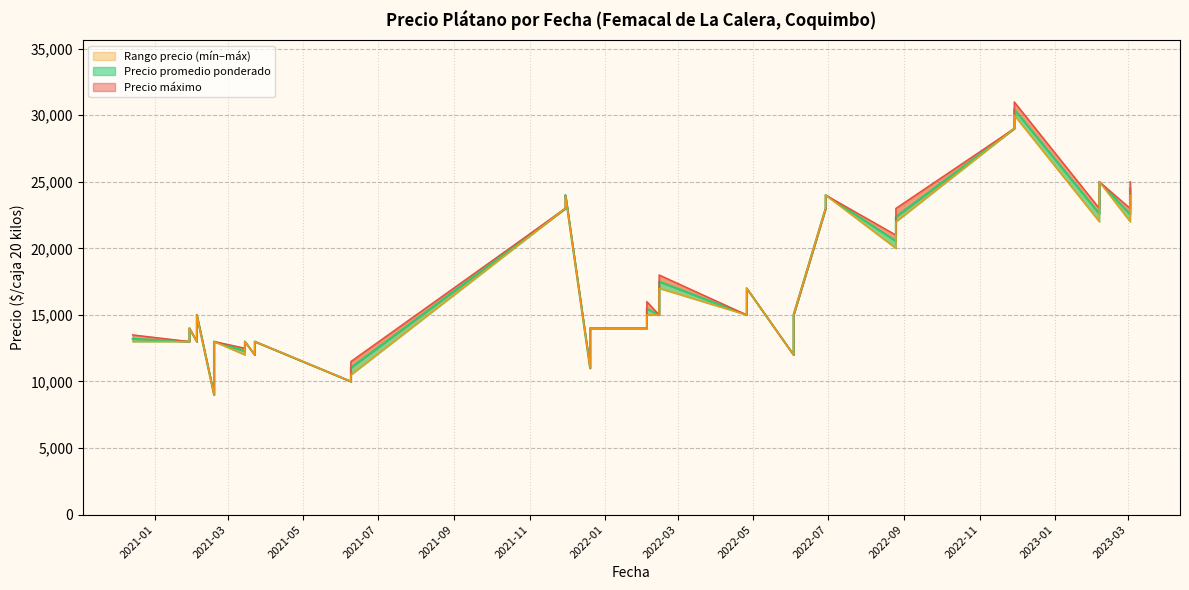

At which label does Precio promedio ponderado reach its peak?

2022-11-29